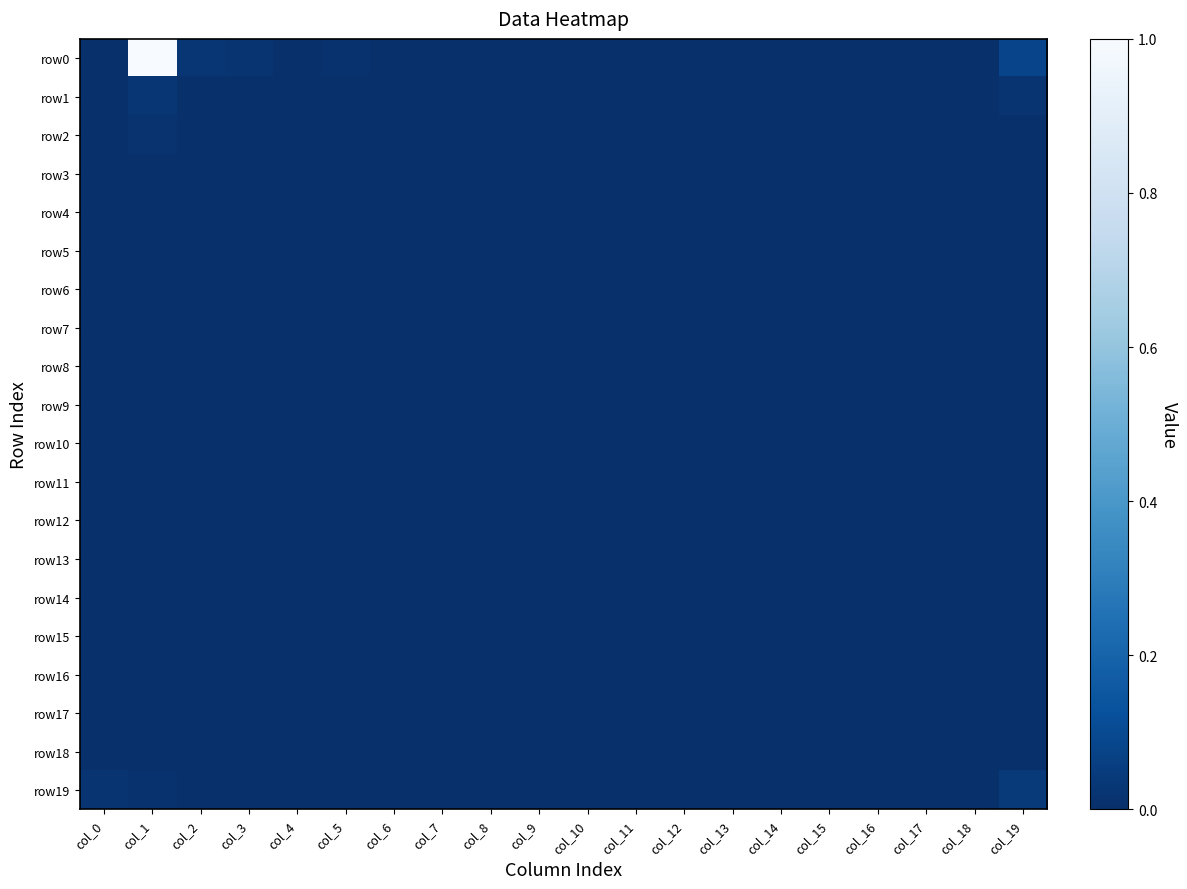

List the series in order of their peak value, highest first.

row0, row19, row1, row2, row3, row4, row5, row6, row9, row7, row8, row10, row13, row11, row12, row14, row15, row16, row17, row18